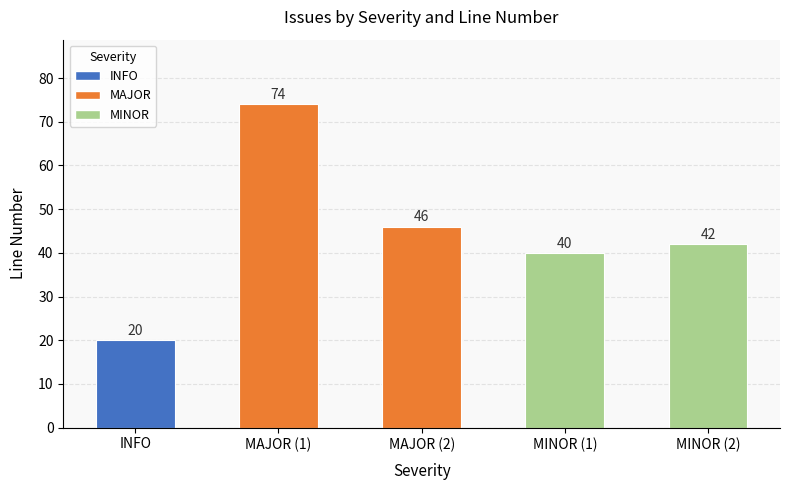

Are the bars horizontal?

No